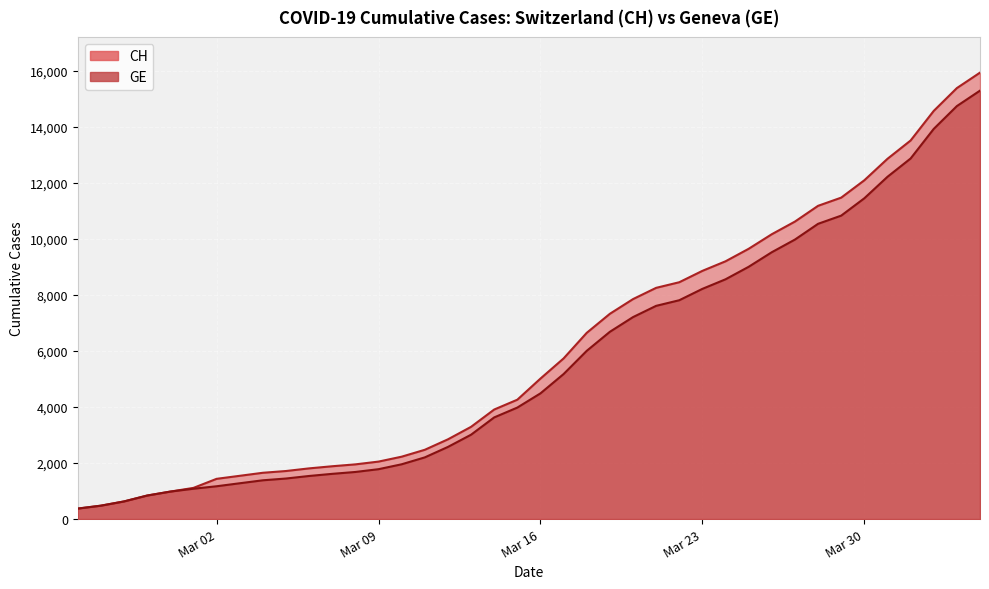

True or false: GE and CH intersect in this chart.

False